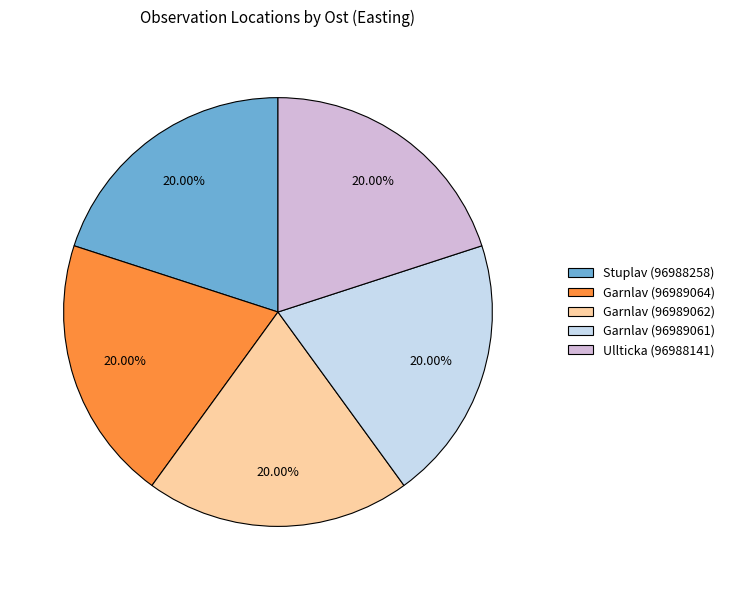

To the nearest percent, what percentage of the pie is Garnlav (96989064)?

20%